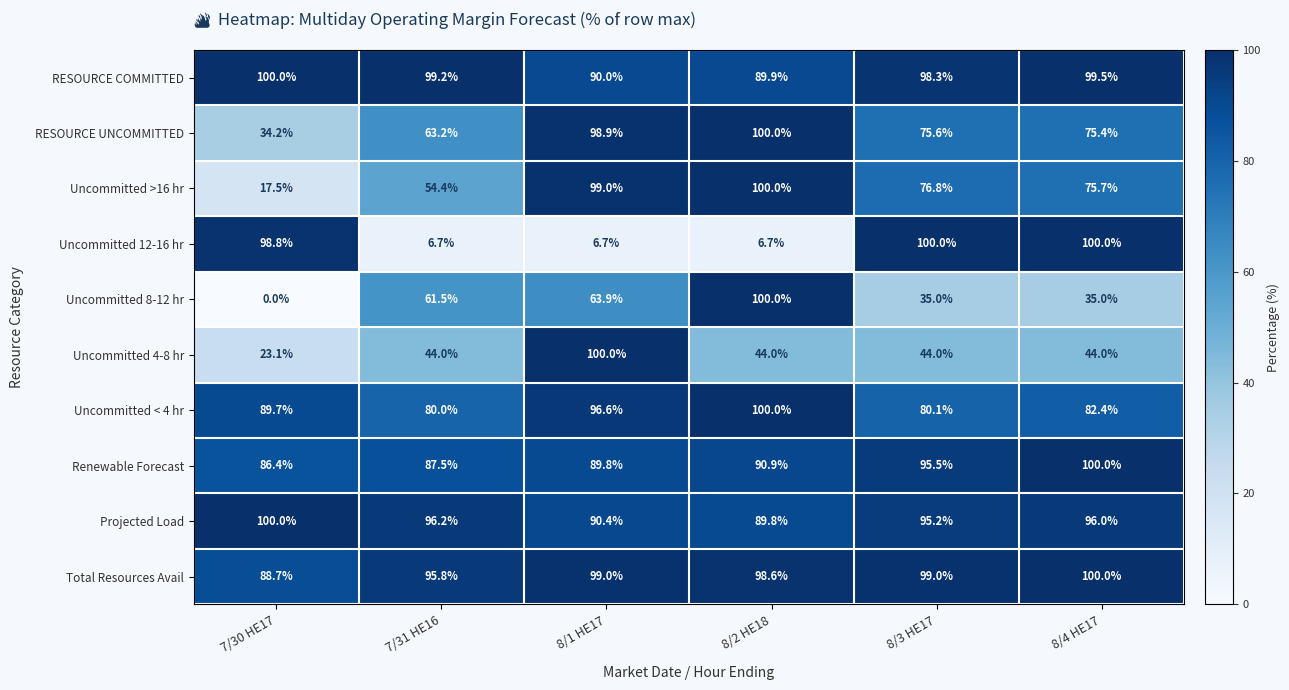

What is the difference between the maximum and minimum values in the RESOURCE COMMITTED series?

10.1